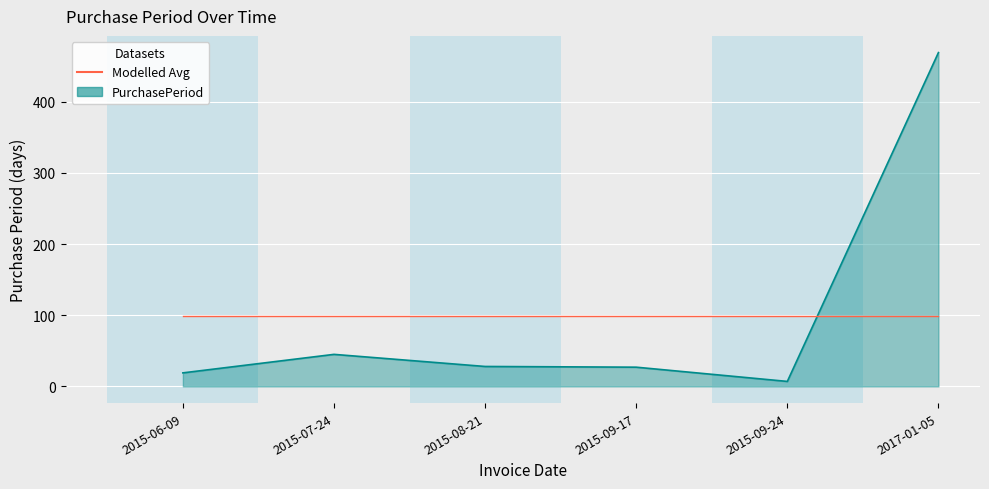

Is it true that Modelled Avg equals 61.9 at 2015-09-17?

False